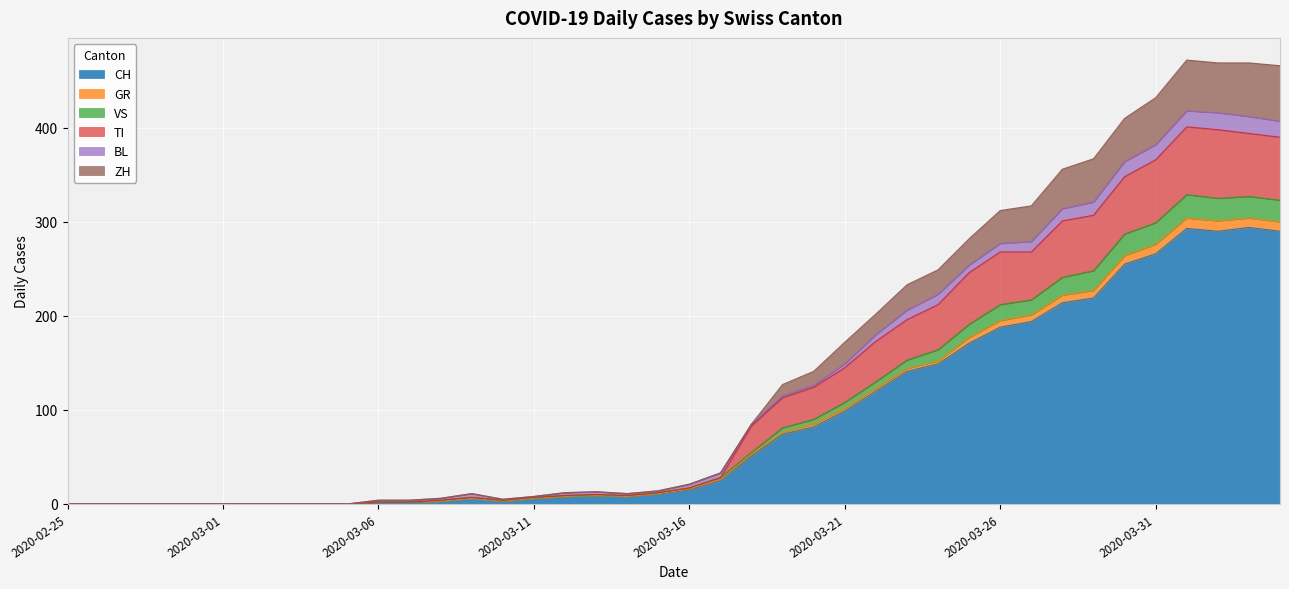

What is the maximum value for CH?

294